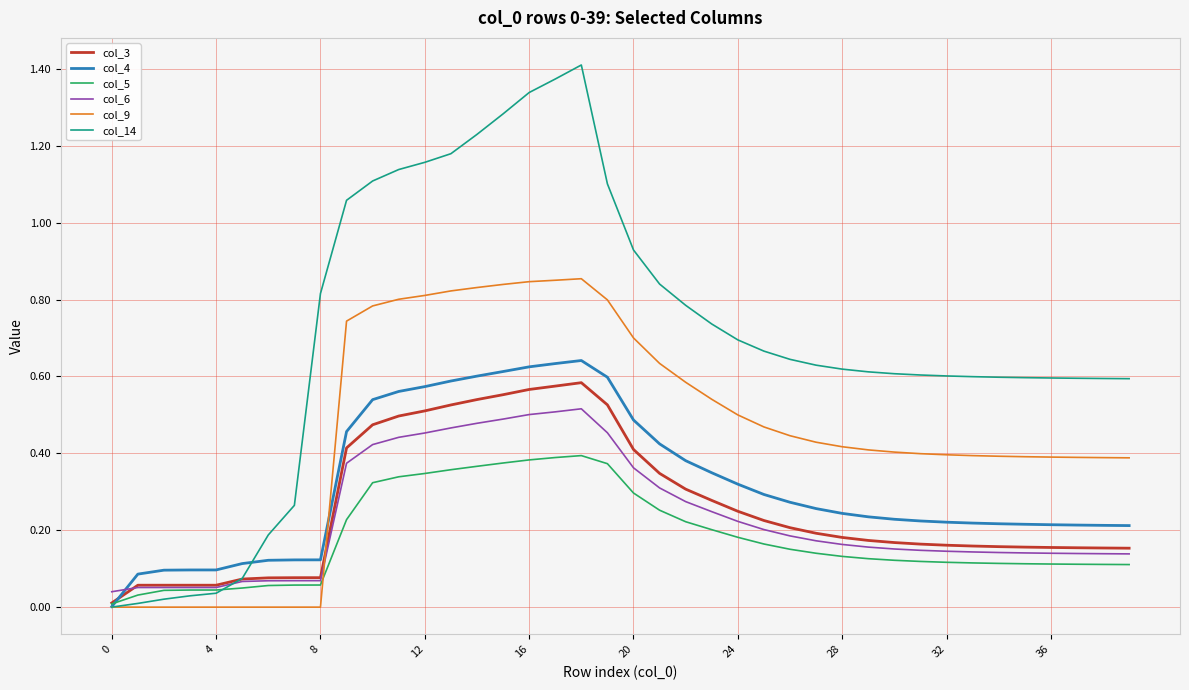

True or false: col_14 has more than 0 interior local peaks.

True